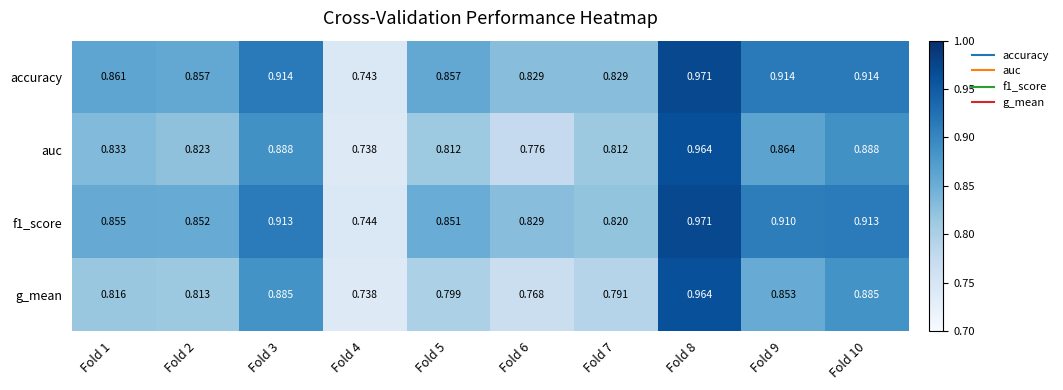

Is the value of g_mean at Fold 1 greater than the value of auc at Fold 5?

Yes